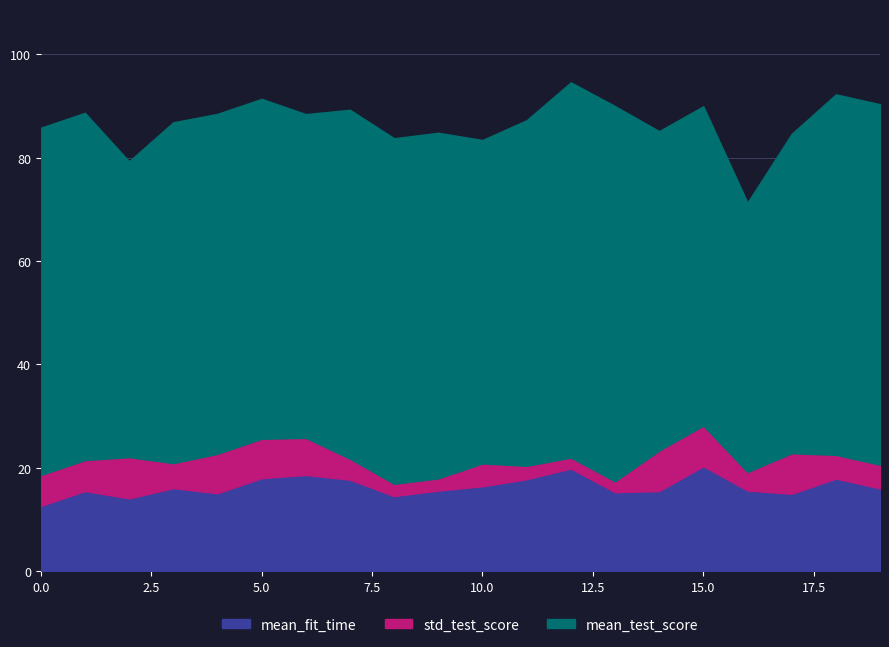

The mean_fit_time series shows 0.0 at 10. True or false?

False